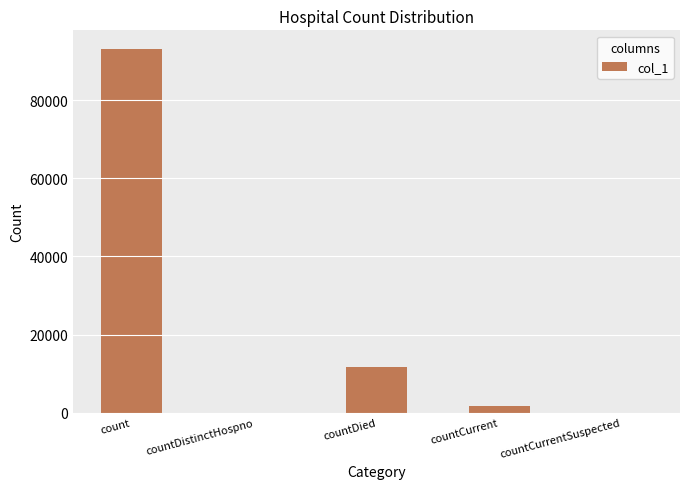

Is it true that the value at countCurrentSuspected is 0?

True